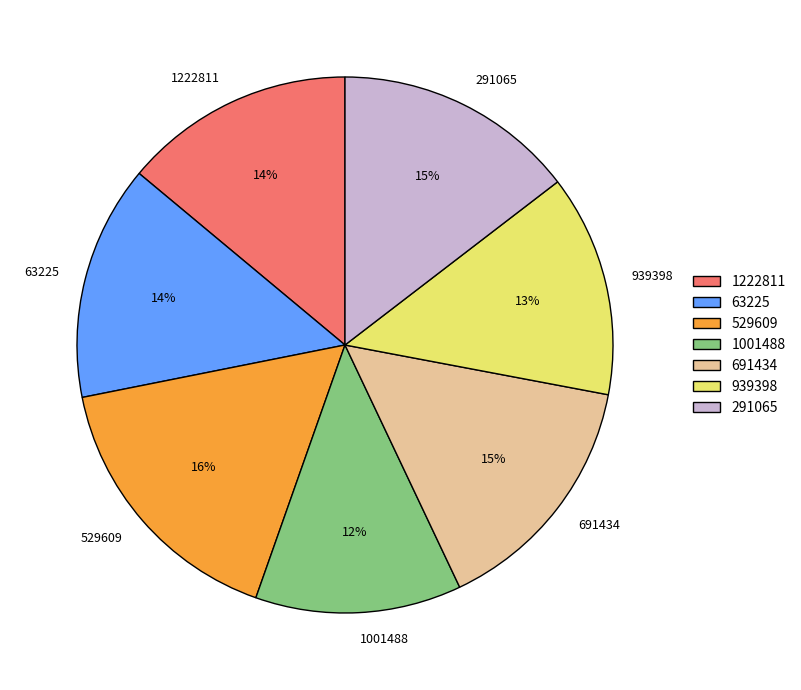

To the nearest percent, what portion does 1001488 represent?

12%